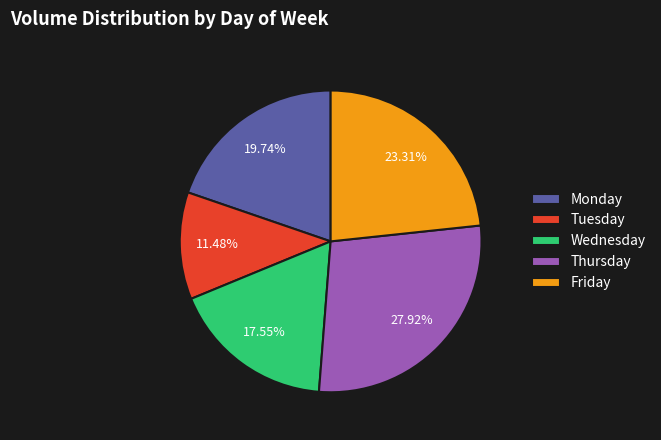

What percentage is the Wednesday slice, to the nearest percent?

18%